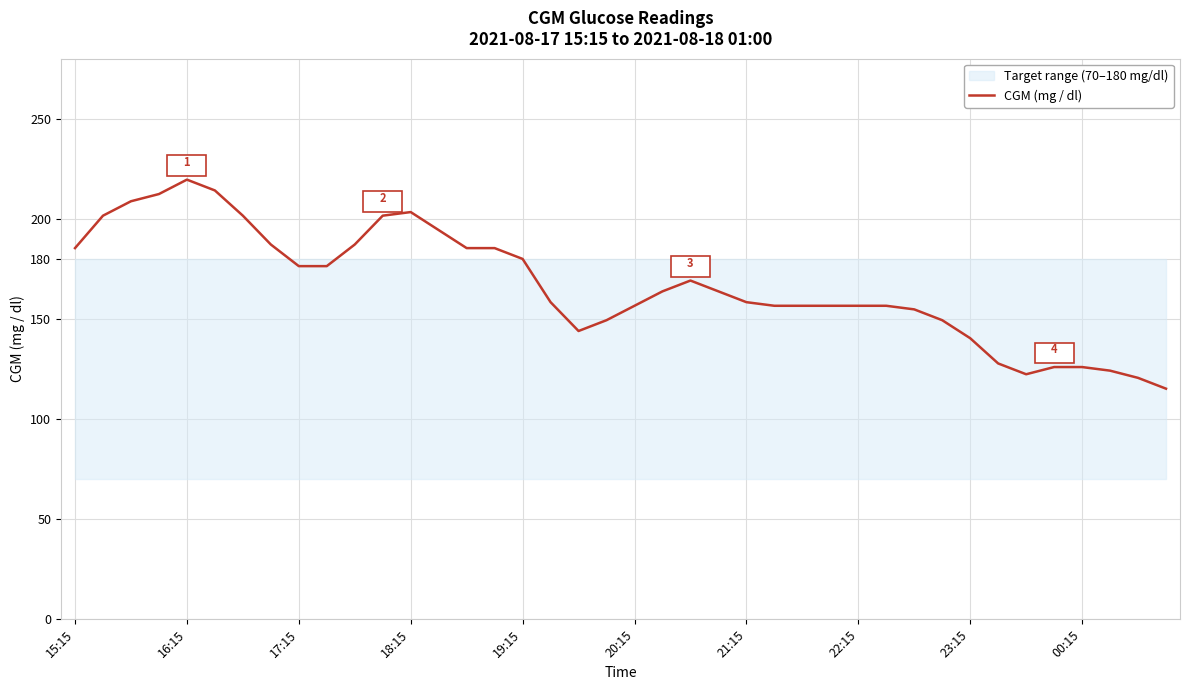

What is the greatest value displayed?

219.6